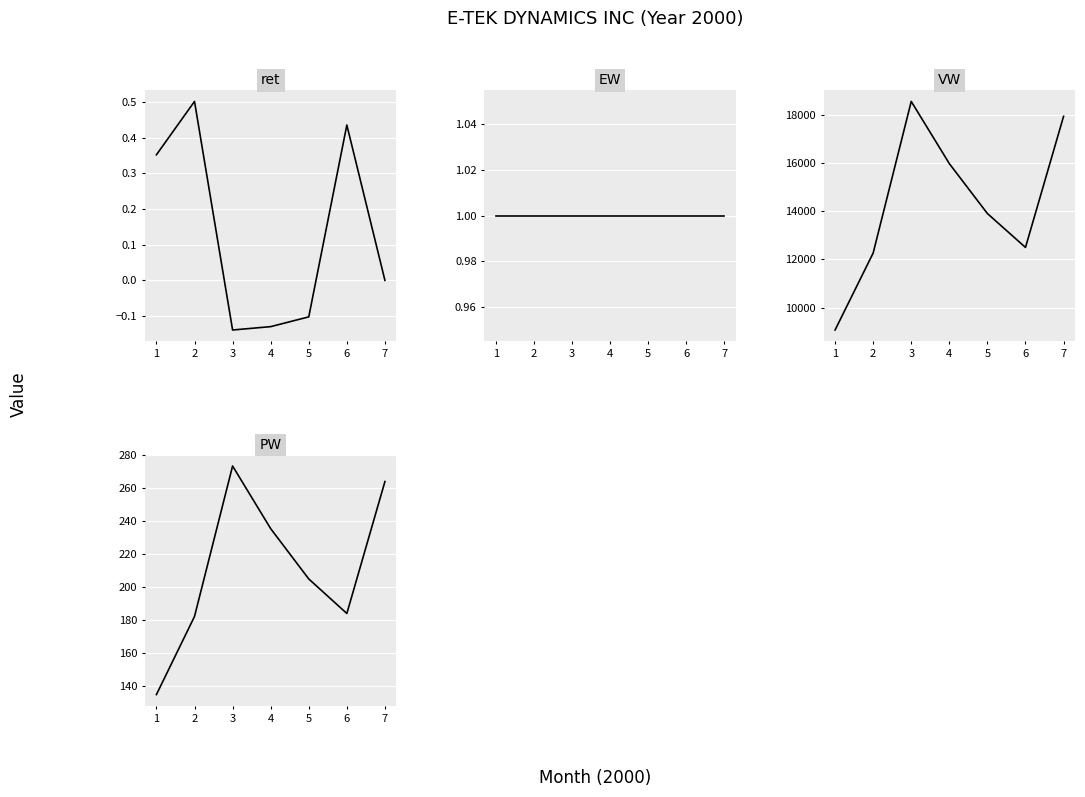

True or false: PW and ret intersect in this chart.

False